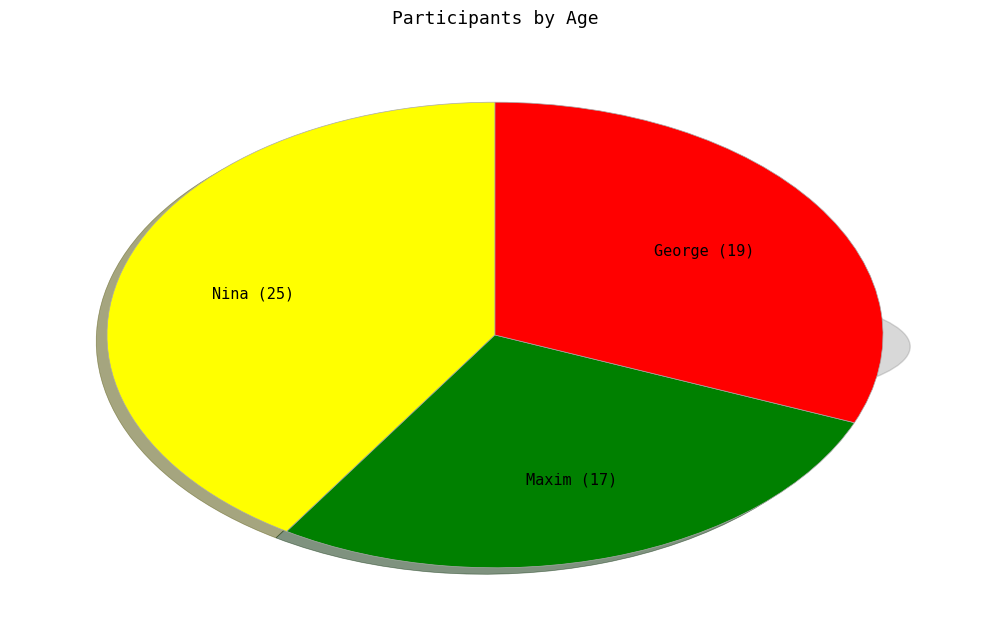

What percentage is the Maxim slice, to the nearest percent?

28%